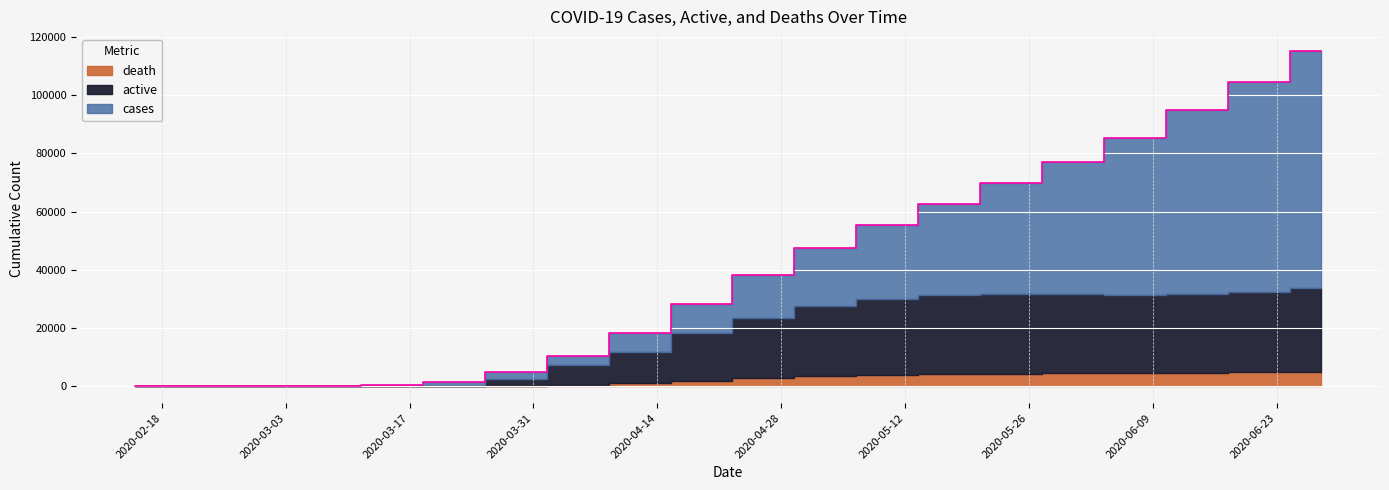

What is the average value of the death series?

2323.9